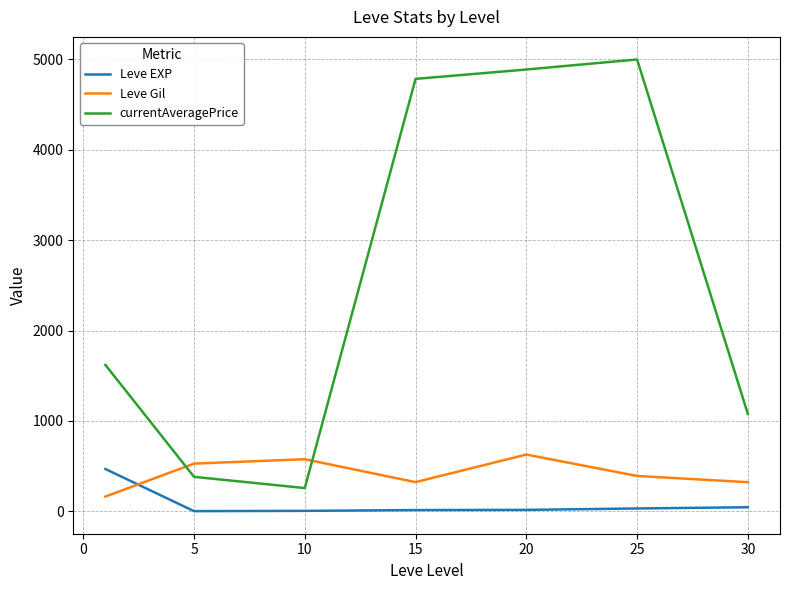

What are all the series names shown in the legend?

Leve EXP, Leve Gil, currentAveragePrice